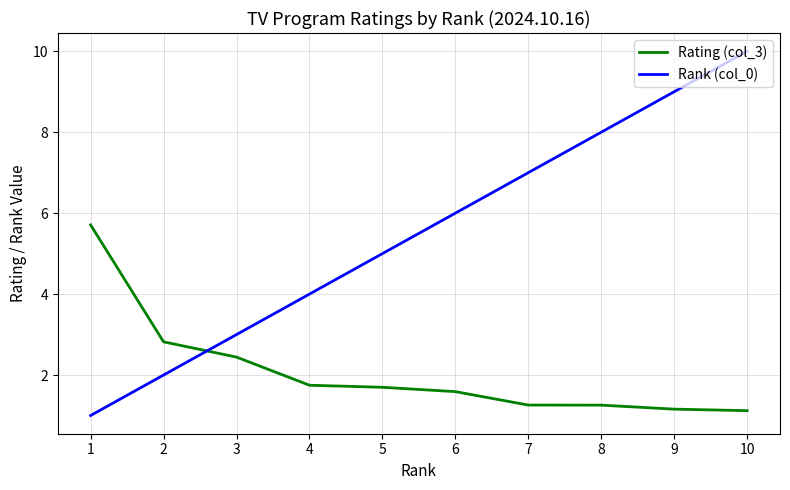

Between 3 and 6, which series saw the biggest shift?

Rank (col_0)